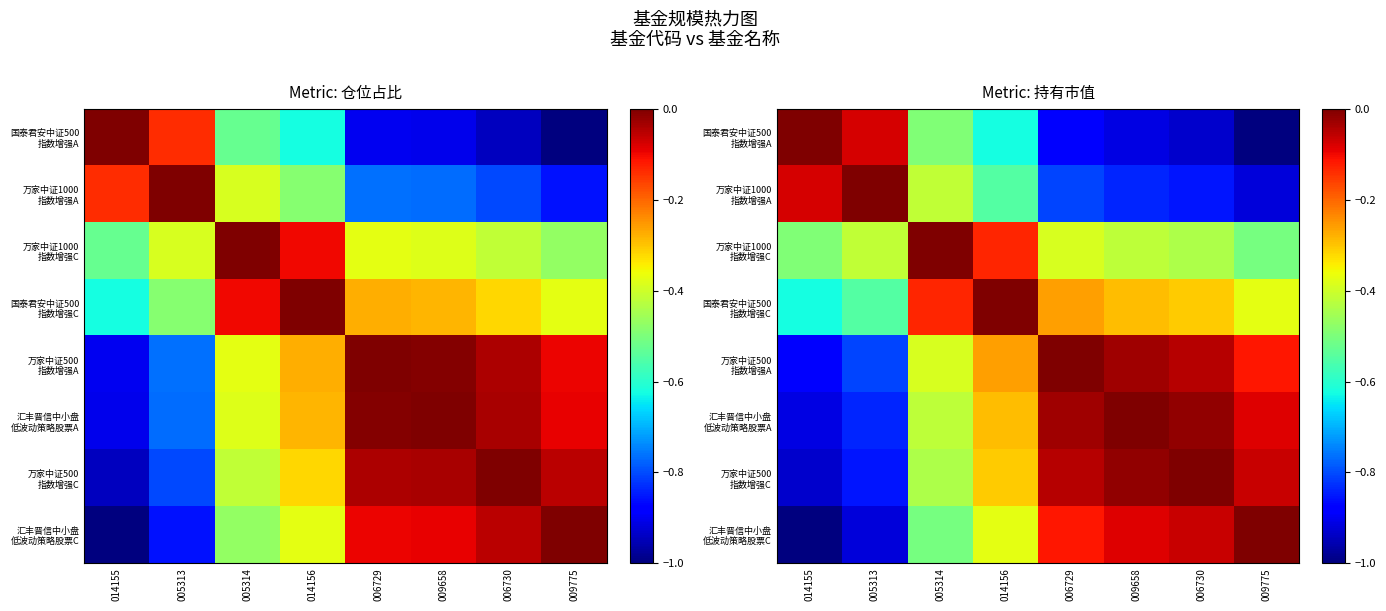

Is it true that 国泰君安中证500 指数增强A equals -1.0 at 009775?

True